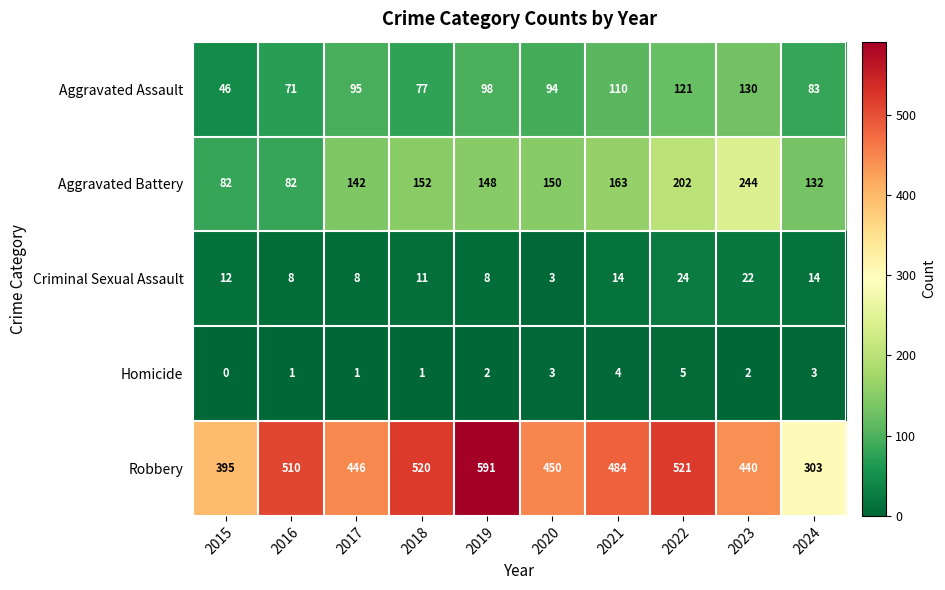

True or false: Robbery has a value of 521 at 2022.

True